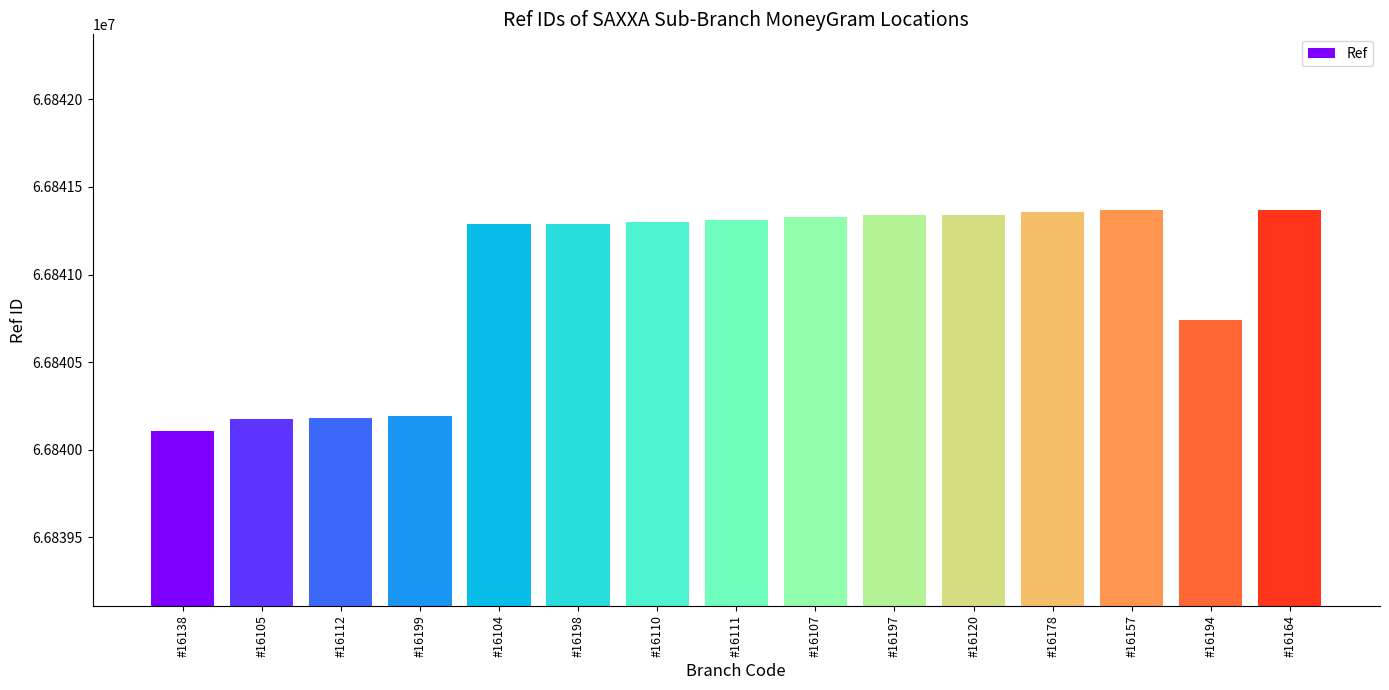

What is the change in value from #16138 to #16112?

+71